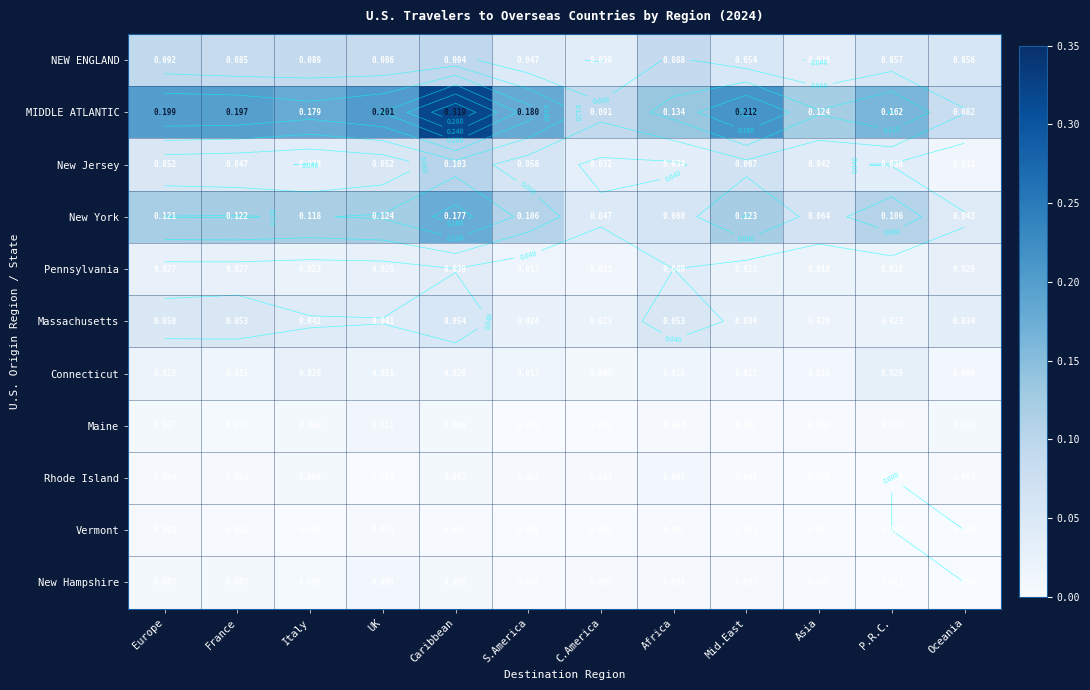

At Italy, list the series in order from smallest to largest.

Vermont, New Hampshire, Maine, Rhode Island, Pennsylvania, Connecticut, New Jersey, Massachusetts, NEW ENGLAND, New York, MIDDLE ATLANTIC